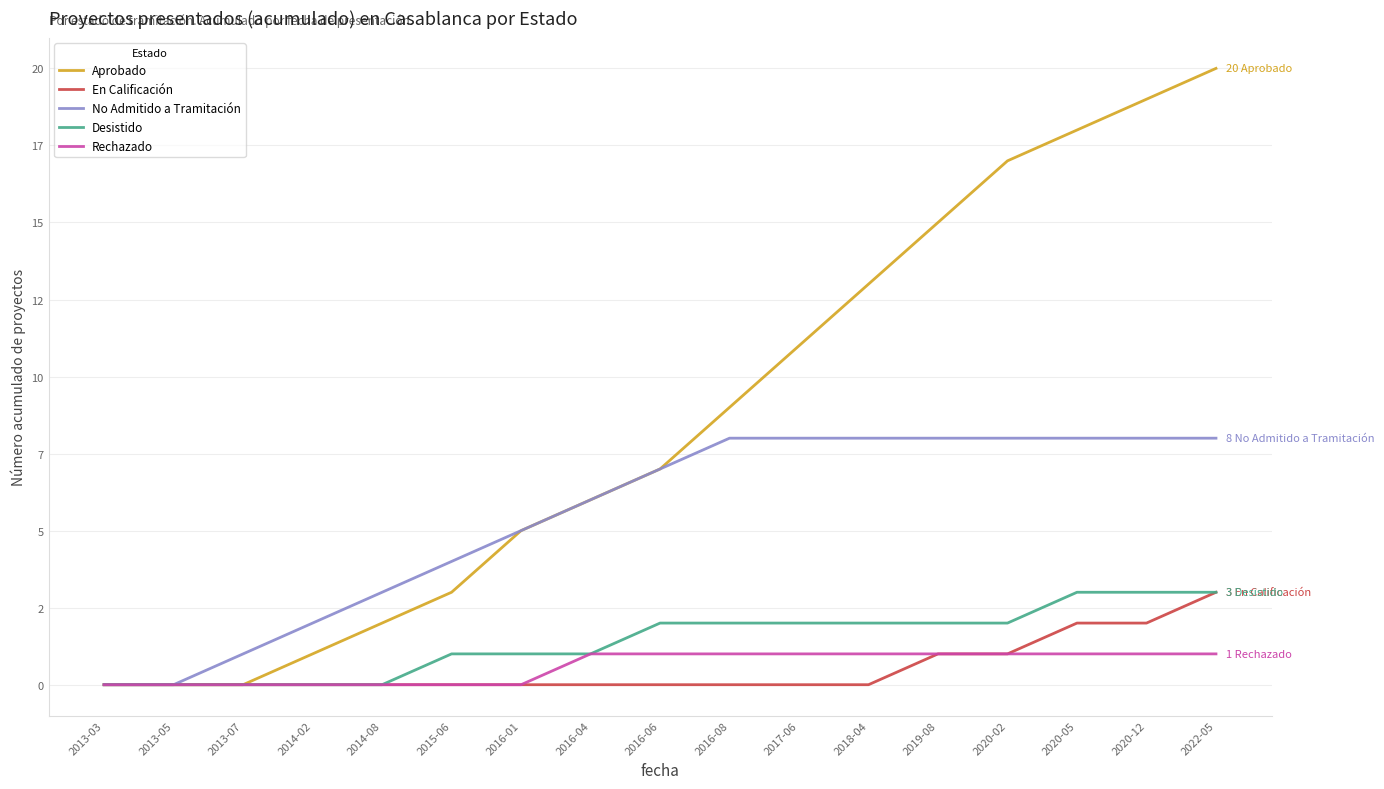

Which series has the largest total across all categories?

Aprobado